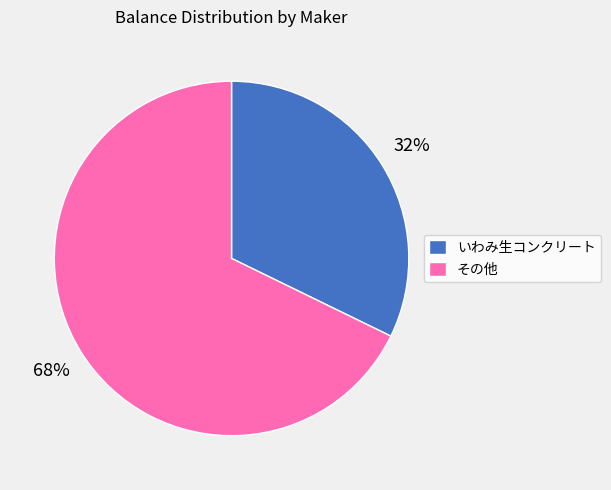

Count the number of slices in the pie.

2